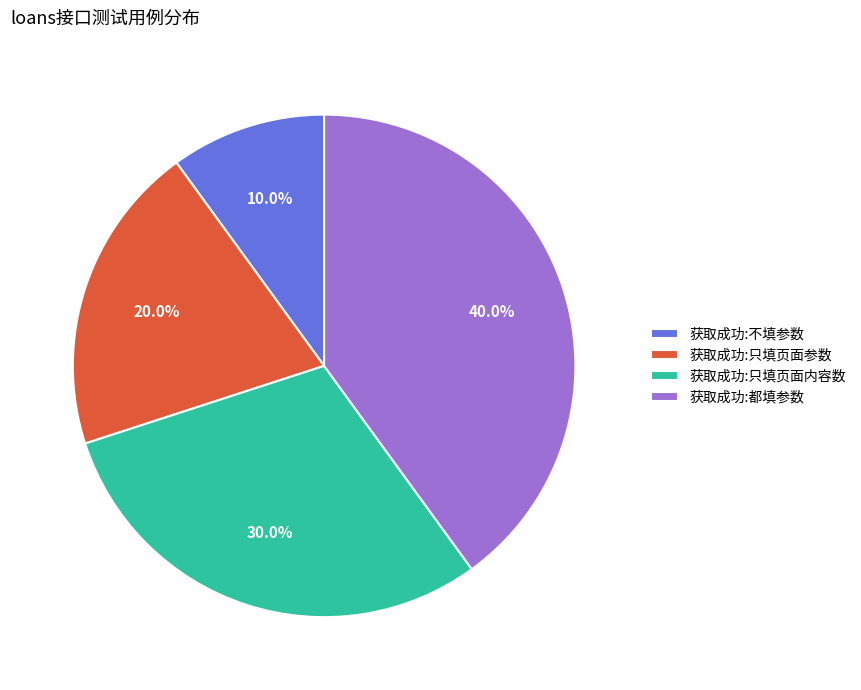

To the nearest percent, what is the average slice percentage?

25%